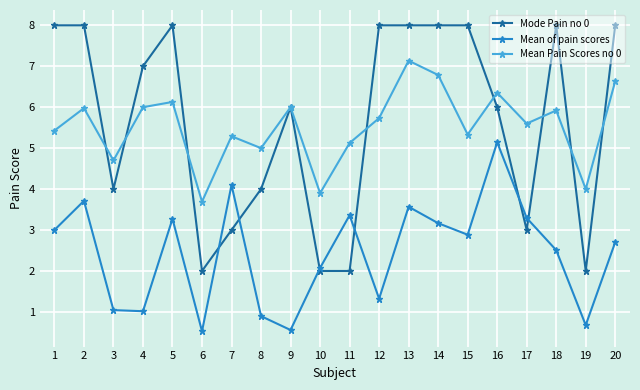

Where is the first local maximum for Mean of pain scores?

2